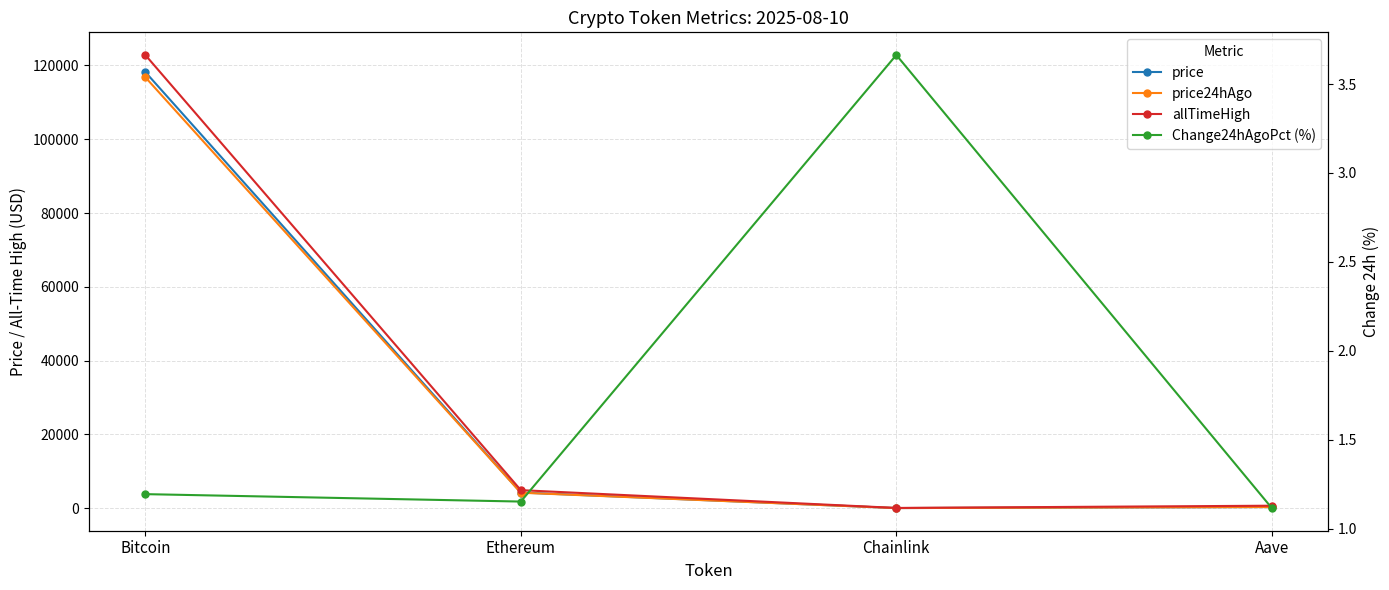

Is it true that allTimeHigh equals 122838.0 at Bitcoin?

True